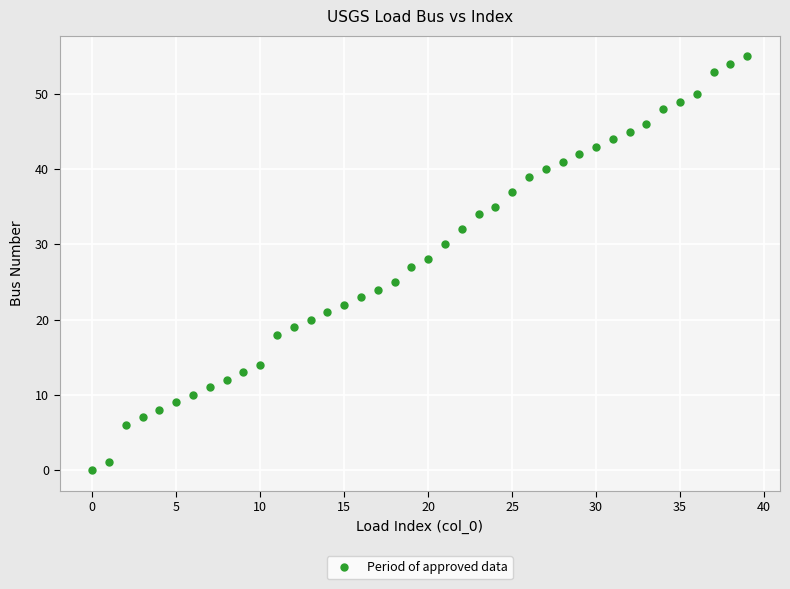

What is the range of Y values (max minus min)?

55